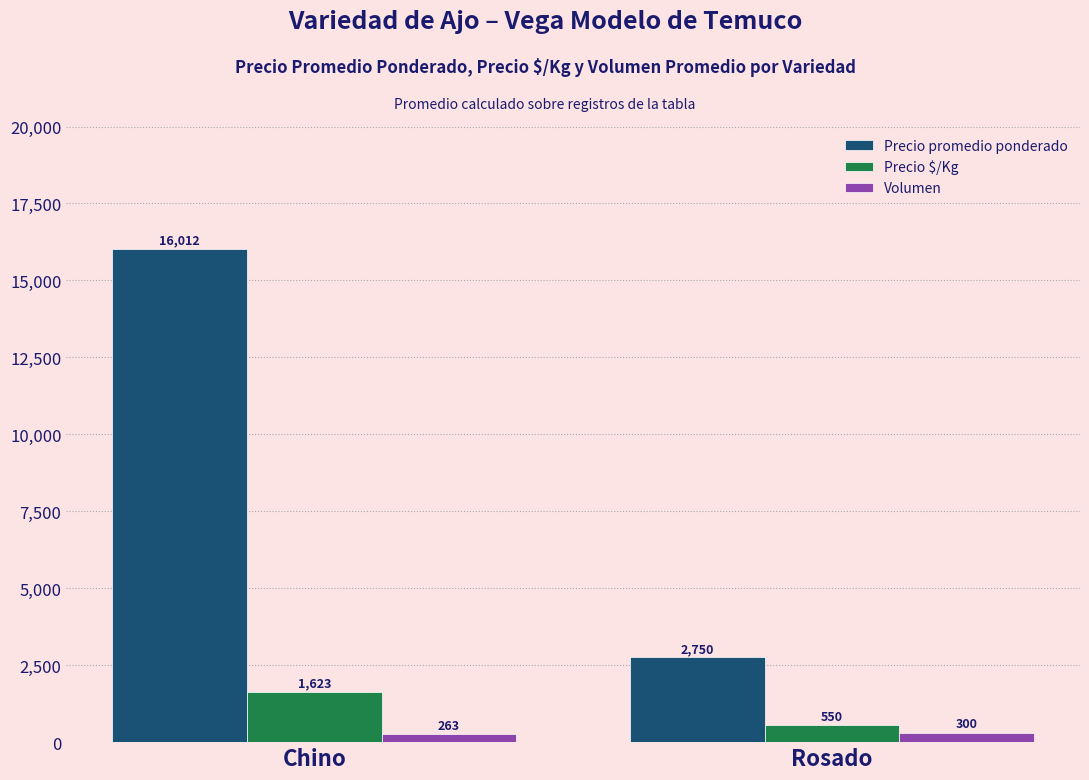

What is the spread (max minus min) of values at Chino?

15749